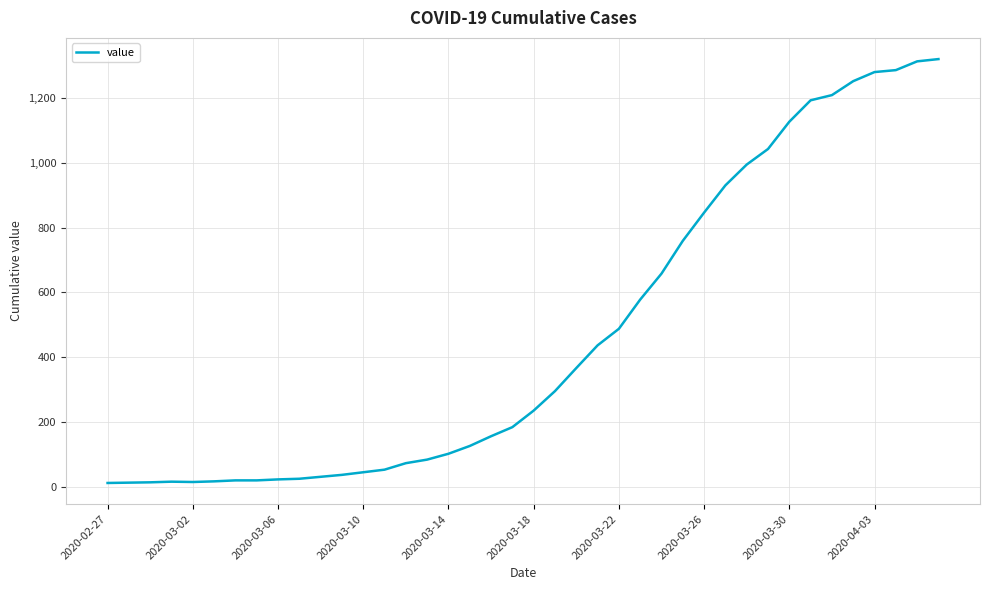

What is the difference between the maximum and minimum values?

1306